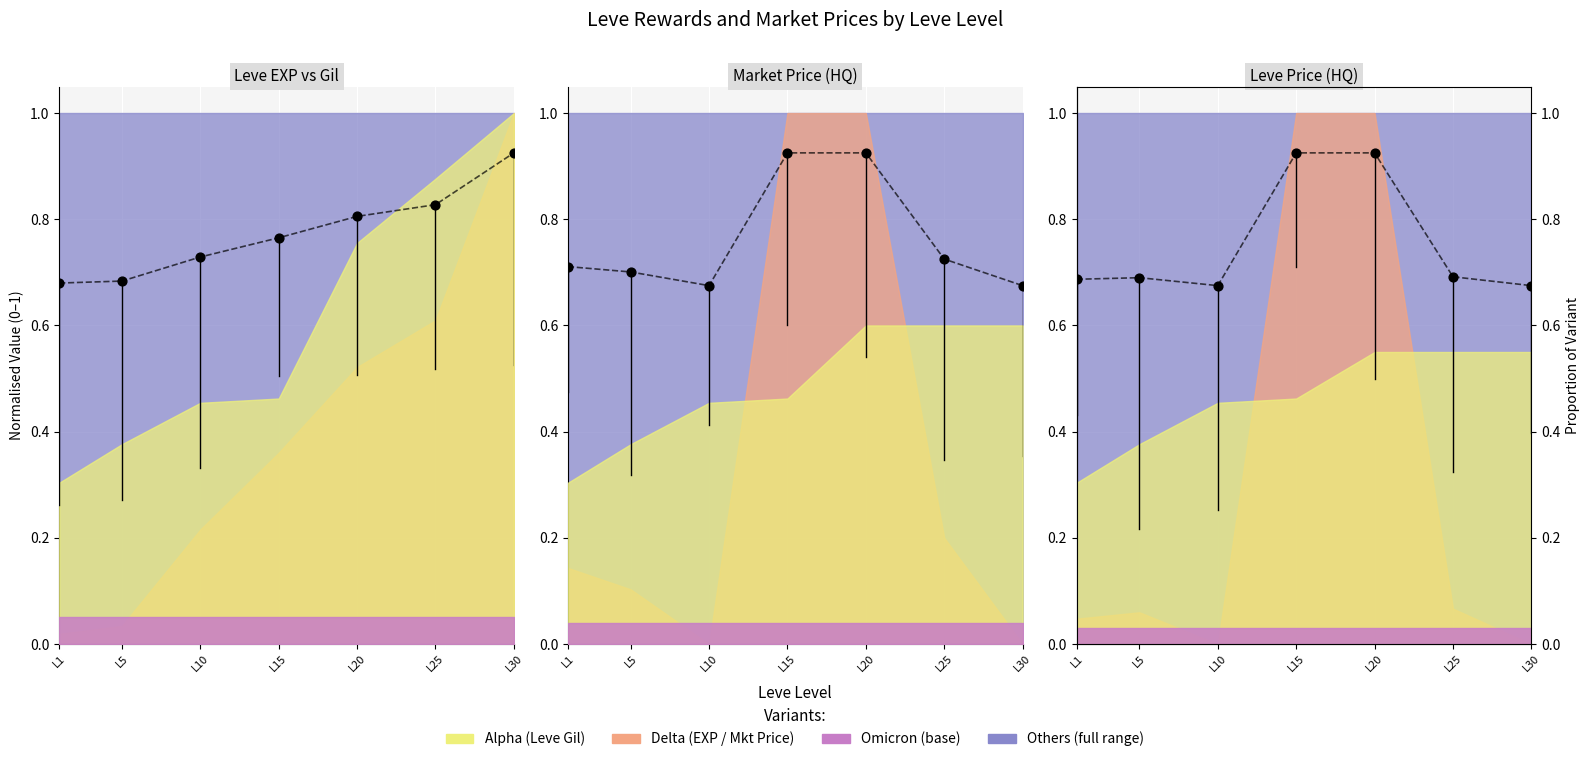

At which category is the sum across all series the highest?

20